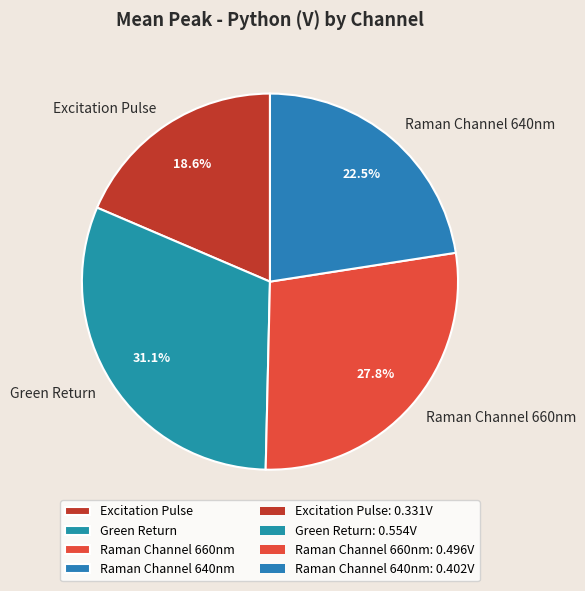

Is it true that Raman Channel 660nm is 28% of the pie?

True